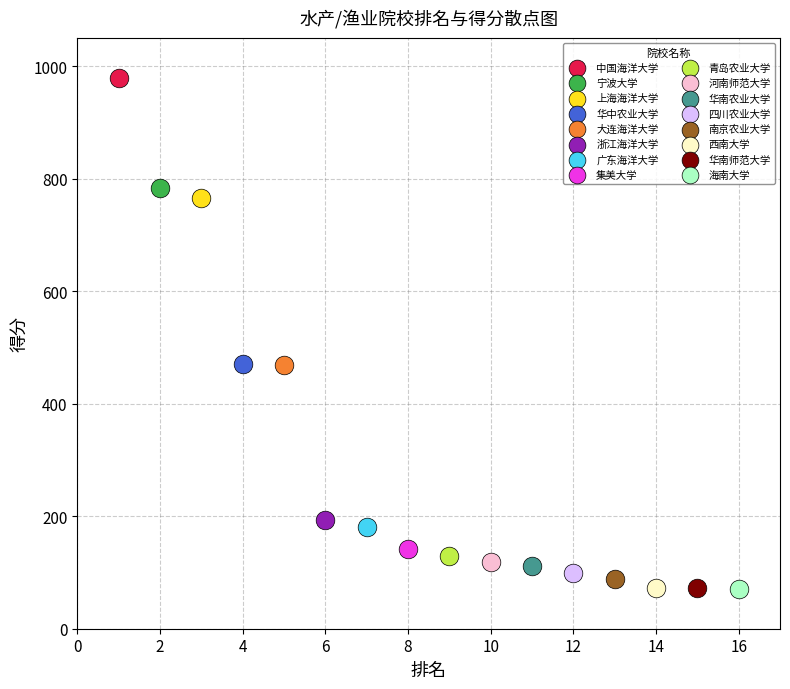

What are all the series names shown in the legend?

中国海洋大学, 宁波大学, 上海海洋大学, 华中农业大学, 大连海洋大学, 浙江海洋大学, 广东海洋大学, 集美大学, 青岛农业大学, 河南师范大学, 华南农业大学, 四川农业大学, 南京农业大学, 西南大学, 华南师范大学, 海南大学